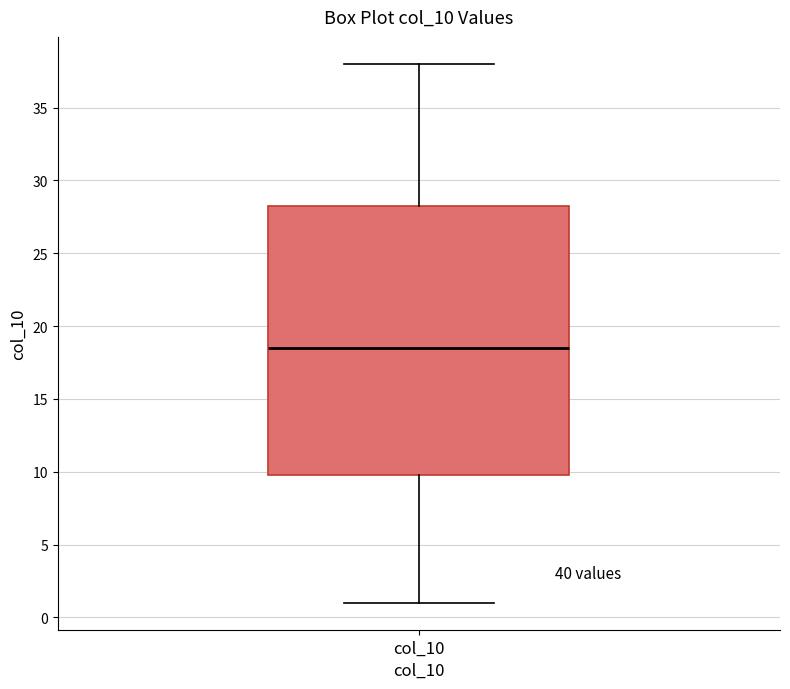

Where does the lower whisker of the box for col_10 end on the y-axis? The values are not printed on the chart, so give them approximately, as read against the axis.

1.0